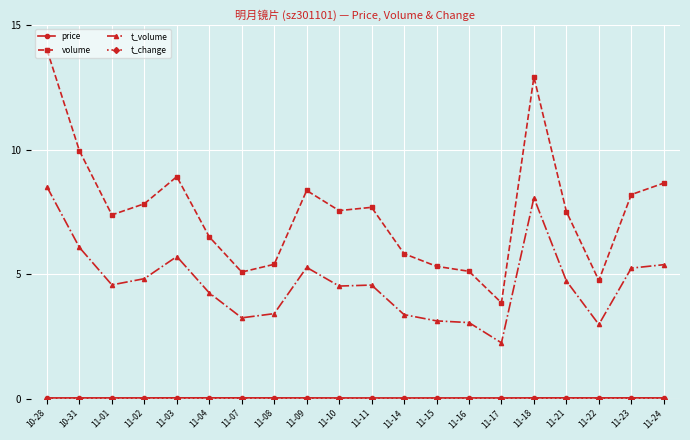

Which category has the highest value across all series?

10-28